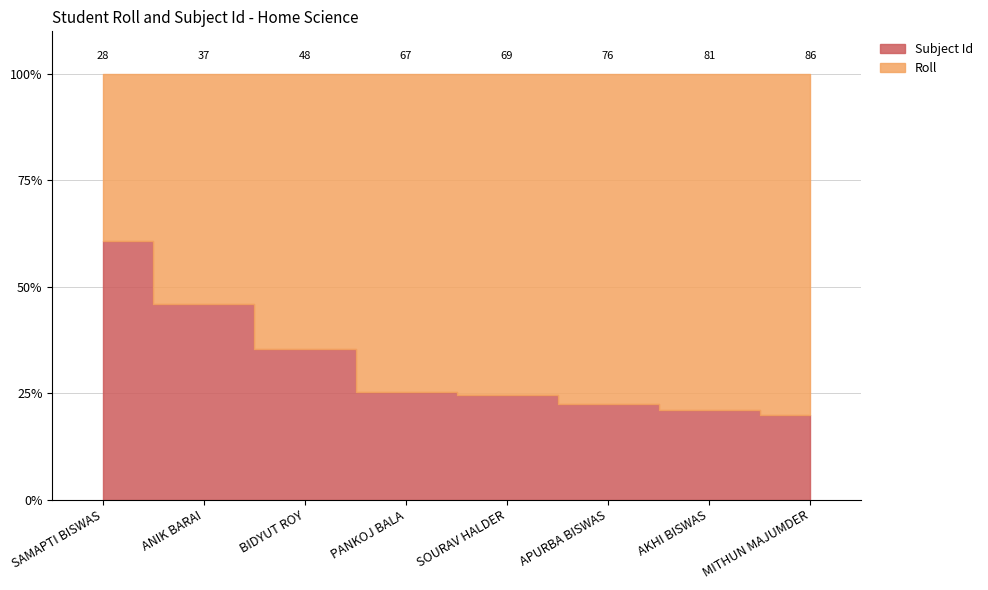

Reading right to left, transcribe all the data shown in this chart.

Roll: MITHUN MAJUMDER=69	AKHI BISWAS=64	APURBA BISWAS=59	SOURAV HALDER=52	PANKOJ BALA=50	BIDYUT ROY=31	ANIK BARAI=20	SAMAPTI BISWAS=11
Subject Id: MITHUN MAJUMDER=17	AKHI BISWAS=17	APURBA BISWAS=17	SOURAV HALDER=17	PANKOJ BALA=17	BIDYUT ROY=17	ANIK BARAI=17	SAMAPTI BISWAS=17